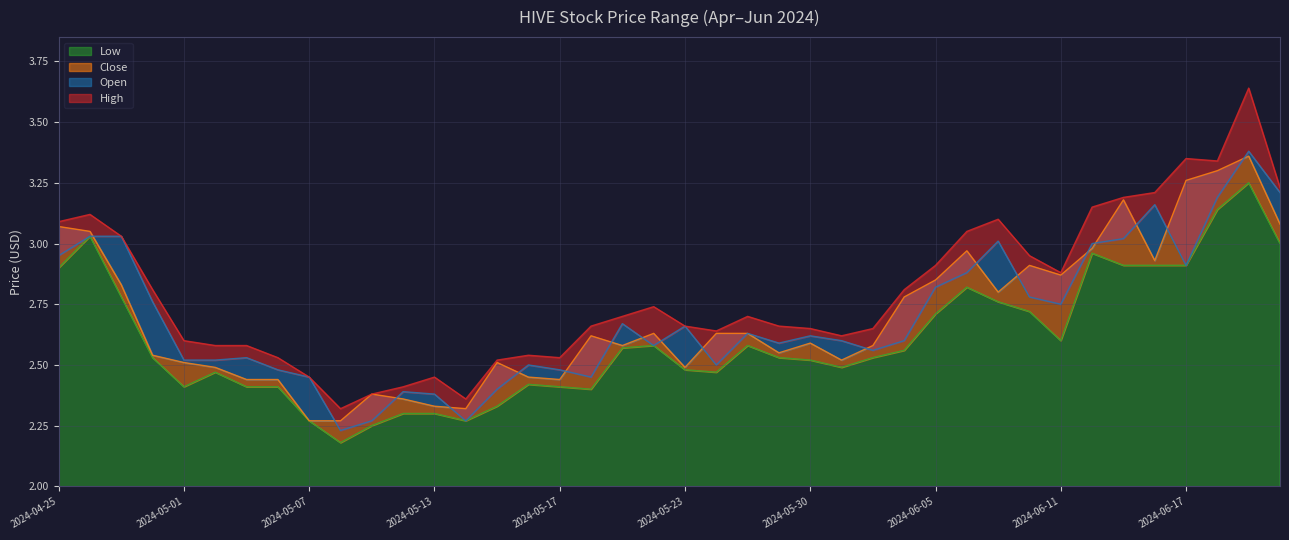

What is the total value across all series at 2024-05-21?

10.5